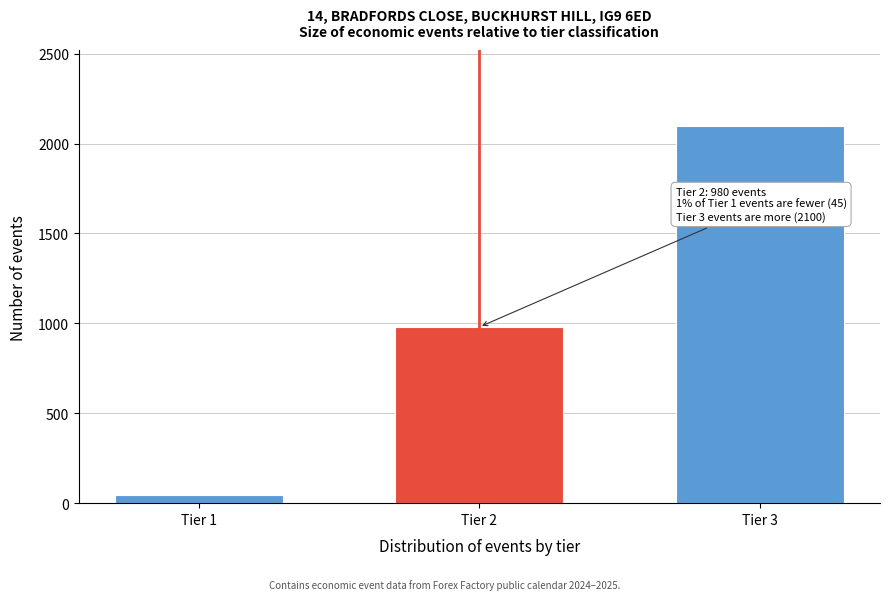

Reading right to left, what are all the values shown in this chart?

2100	980	45